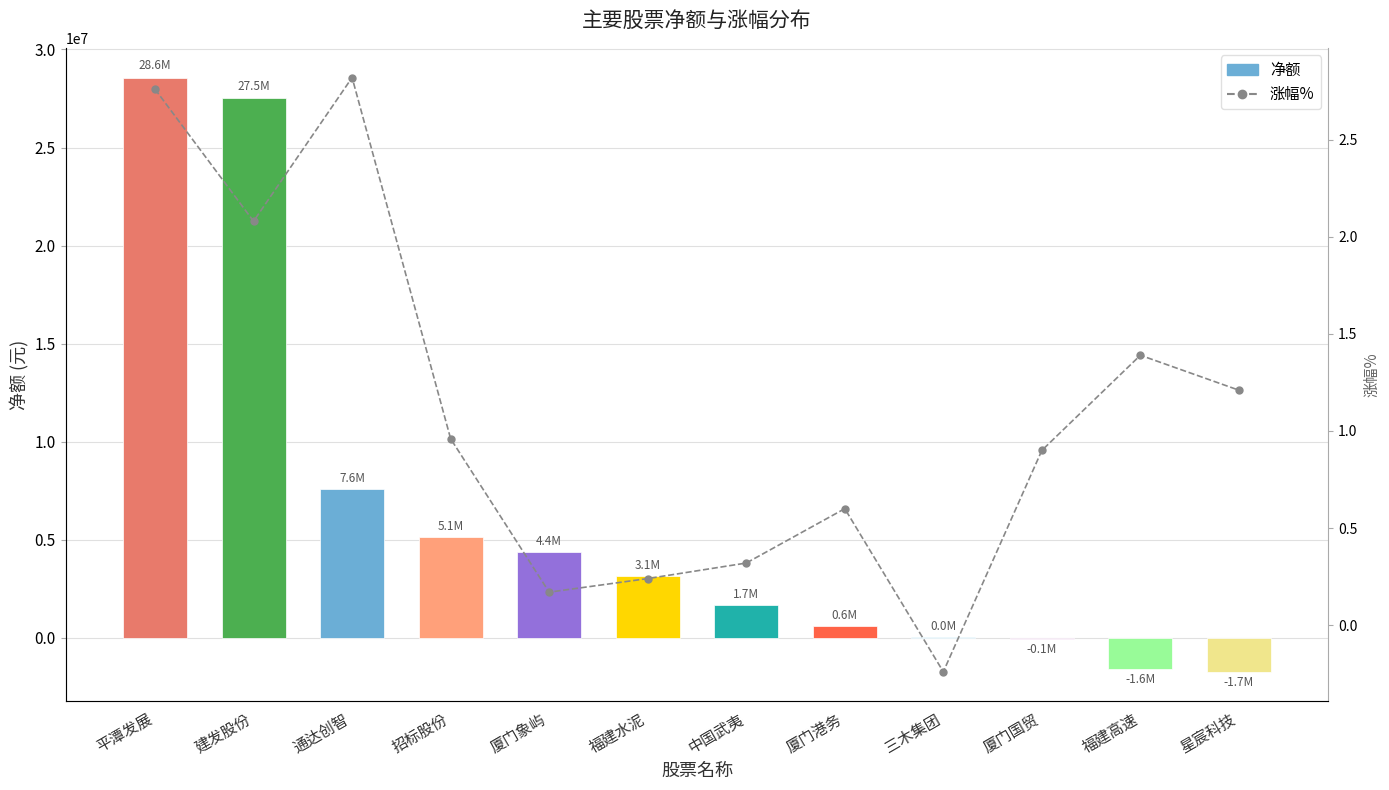

Reading left to right, what are all the values shown in this chart?

净额: 平潭发展=28568756.0	建发股份=27510814.0	通达创智=7607752.0	招标股份=5141553.0	厦门象屿=4395187.0	福建水泥=3146100.0	中国武夷=1670406.0	厦门港务=590685.0	三木集团=27115.0	厦门国贸=-75427.0	福建高速=-1585417.0	星宸科技=-1727289.0
涨幅%: 平潭发展=2.8	建发股份=2.1	通达创智=2.8	招标股份=1.0	厦门象屿=0.2	福建水泥=0.2	中国武夷=0.3	厦门港务=0.6	三木集团=-0.2	厦门国贸=0.9	福建高速=1.4	星宸科技=1.2